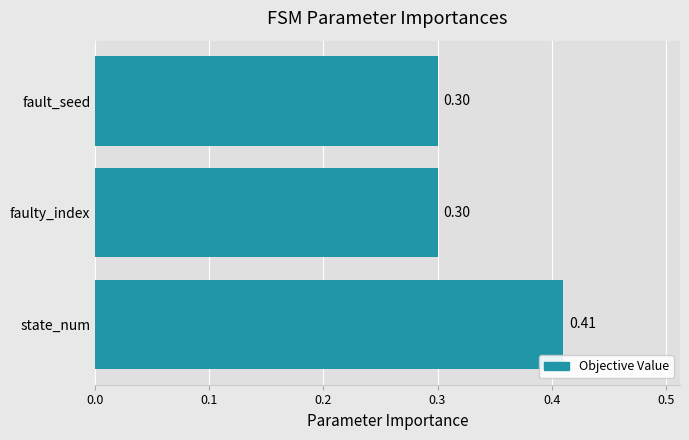

At which category does the chart reach its peak across all series?

state_num